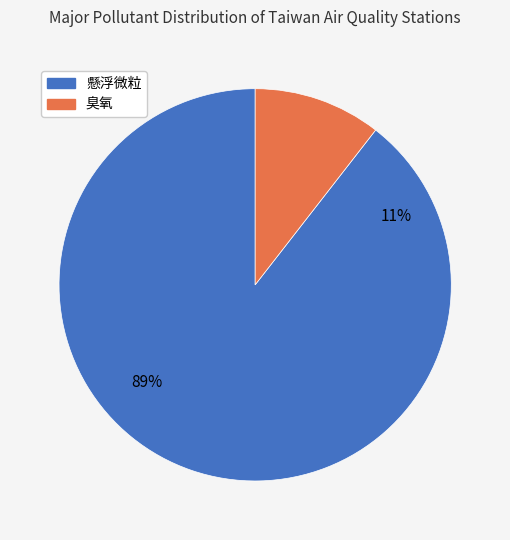

Which slice represents more than half of the pie?

懸浮微粒